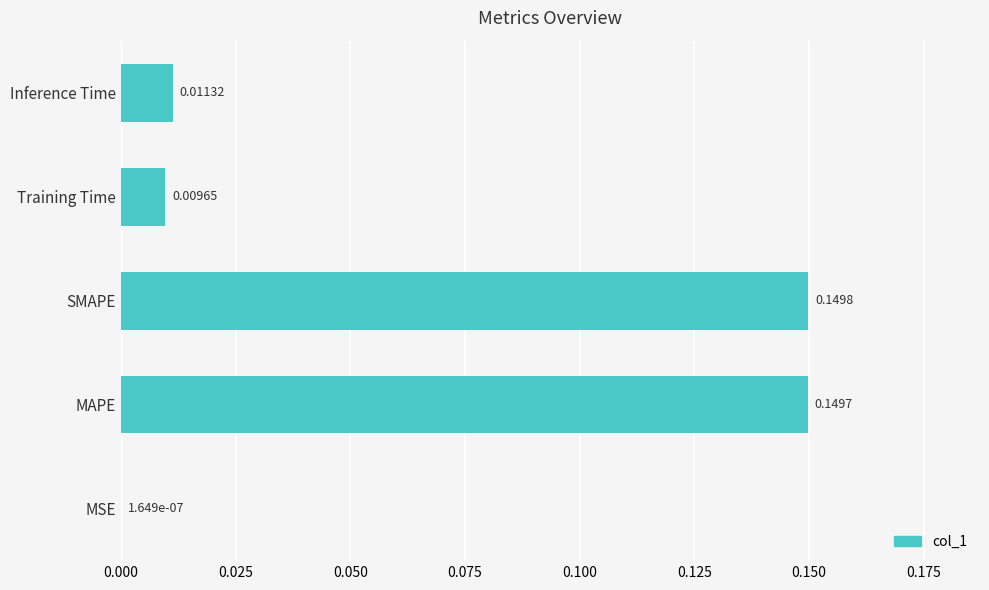

Are the bars horizontal?

Yes